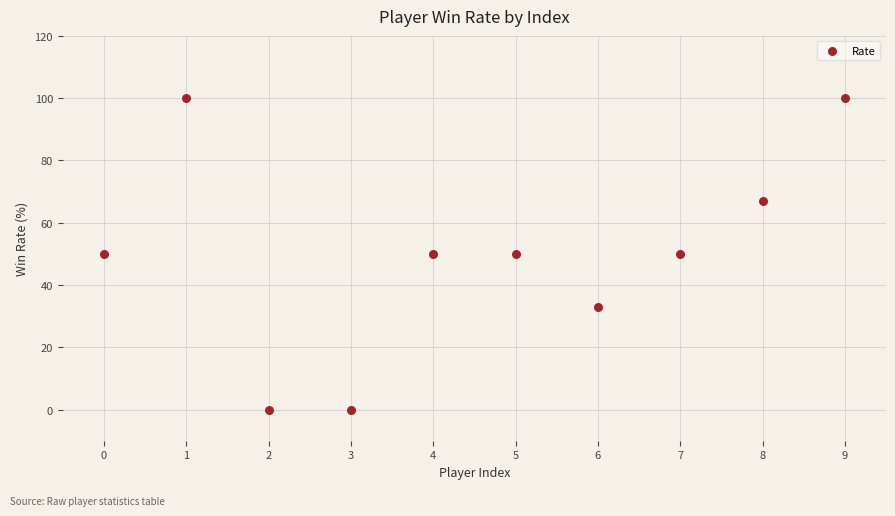

What is the range of Y values (max minus min)?

100